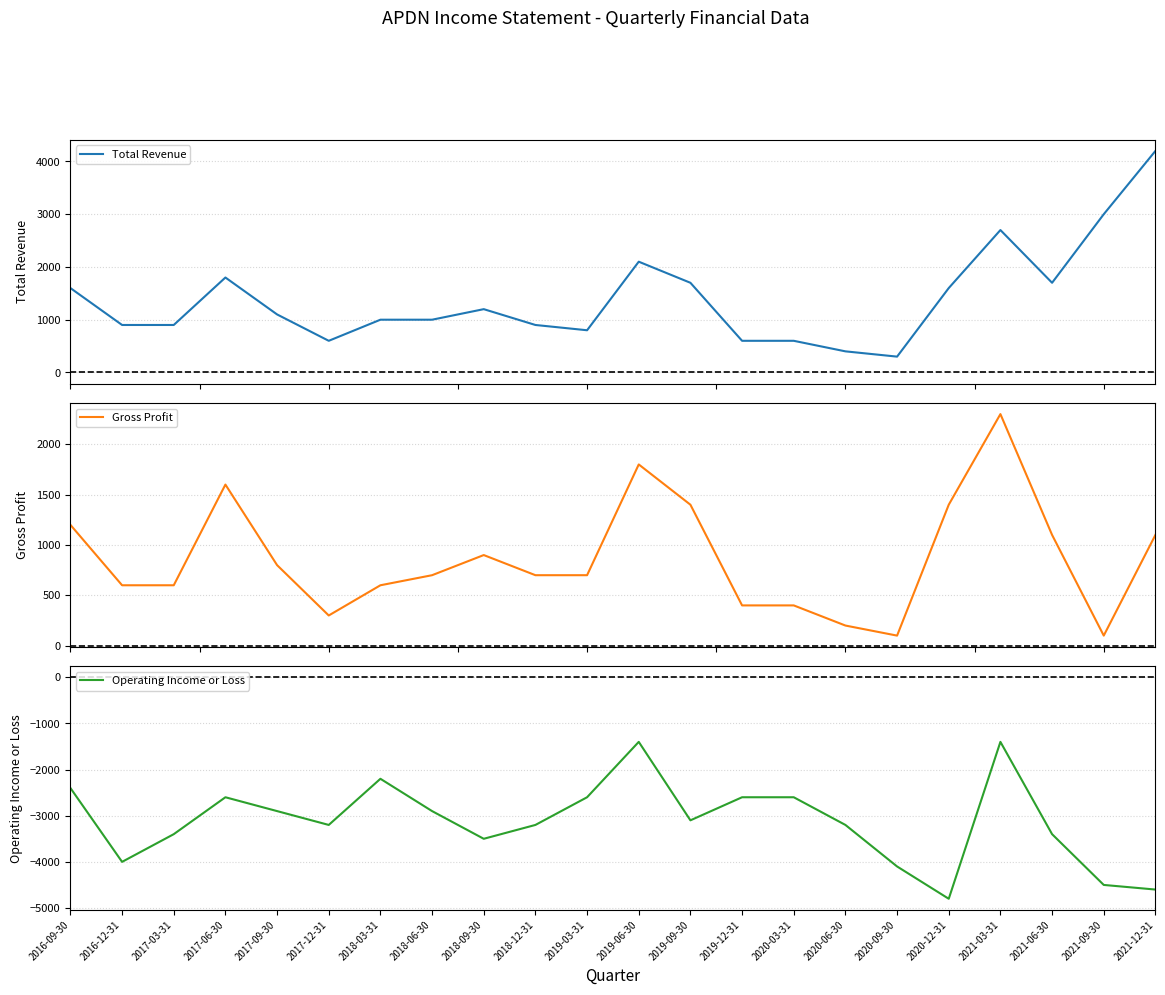

Reading right to left, what are all the values shown in this chart?

Total Revenue: 2021-12-31=4200	2021-09-30=3000	2021-06-30=1700	2021-03-31=2700	2020-12-31=1600	2020-09-30=300	2020-06-30=400	2020-03-31=600	2019-12-31=600	2019-09-30=1700	2019-06-30=2100	2019-03-31=800	2018-12-31=900	2018-09-30=1200	2018-06-30=1000	2018-03-31=1000	2017-12-31=600	2017-09-30=1100	2017-06-30=1800	2017-03-31=900	2016-12-31=900	2016-09-30=1600
Gross Profit: 2021-12-31=1100	2021-09-30=100	2021-06-30=1100	2021-03-31=2300	2020-12-31=1400	2020-09-30=100	2020-06-30=200	2020-03-31=400	2019-12-31=400	2019-09-30=1400	2019-06-30=1800	2019-03-31=700	2018-12-31=700	2018-09-30=900	2018-06-30=700	2018-03-31=600	2017-12-31=300	2017-09-30=800	2017-06-30=1600	2017-03-31=600	2016-12-31=600	2016-09-30=1200
Operating Income or Loss: 2021-12-31=-4600	2021-09-30=-4500	2021-06-30=-3400	2021-03-31=-1400	2020-12-31=-4800	2020-09-30=-4100	2020-06-30=-3200	2020-03-31=-2600	2019-12-31=-2600	2019-09-30=-3100	2019-06-30=-1400	2019-03-31=-2600	2018-12-31=-3200	2018-09-30=-3500	2018-06-30=-2900	2018-03-31=-2200	2017-12-31=-3200	2017-09-30=-2900	2017-06-30=-2600	2017-03-31=-3400	2016-12-31=-4000	2016-09-30=-2400